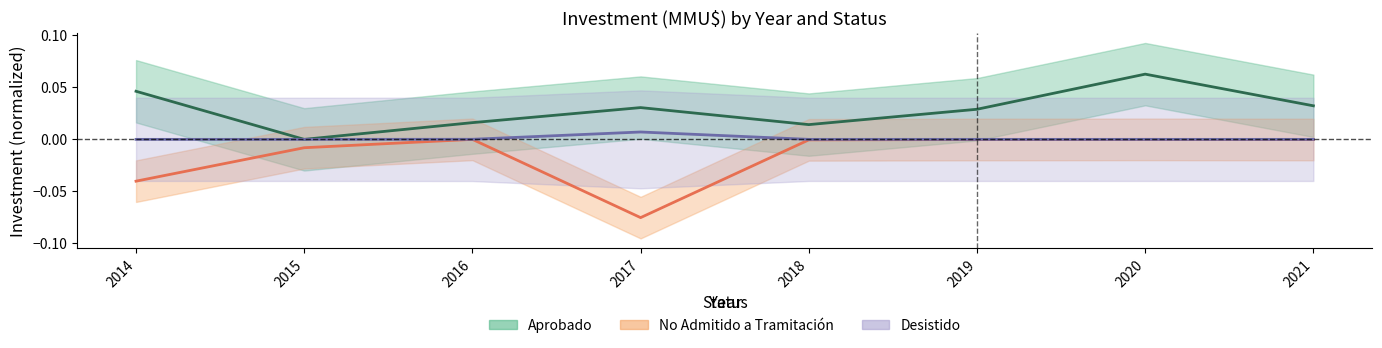

Reading left to right, what are all the values shown in this chart?

Aprobado: 2014=0.0	2015=0.0	2016=0.0	2017=0.0	2018=0.0	2019=0.0	2020=0.1	2021=0.0
No Admitido a Tramitación: 2014=-0.0	2015=-0.0	2016=-0.0	2017=-0.1	2018=-0.0	2019=-0.0	2020=-0.0	2021=-0.0
Desistido: 2014=0.0	2015=0.0	2016=0.0	2017=0.0	2018=0.0	2019=0.0	2020=0.0	2021=0.0